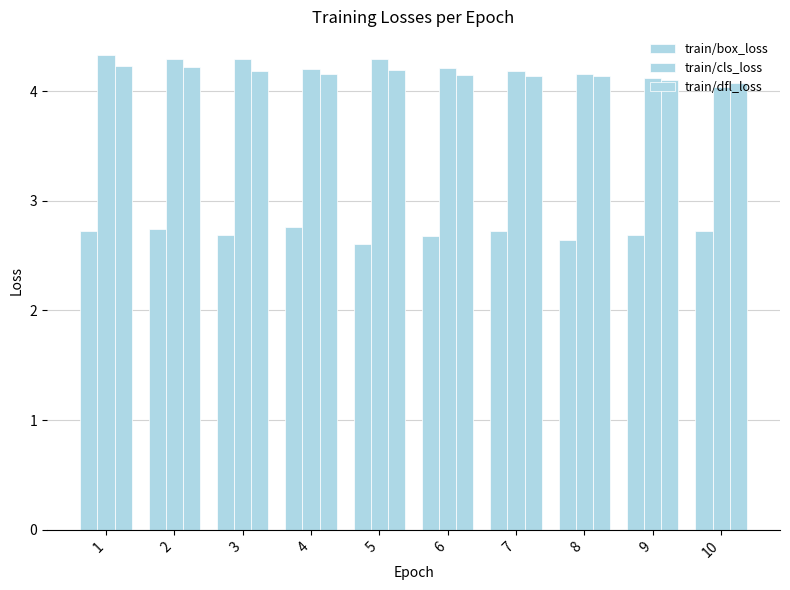

How many data points does each series have?

10